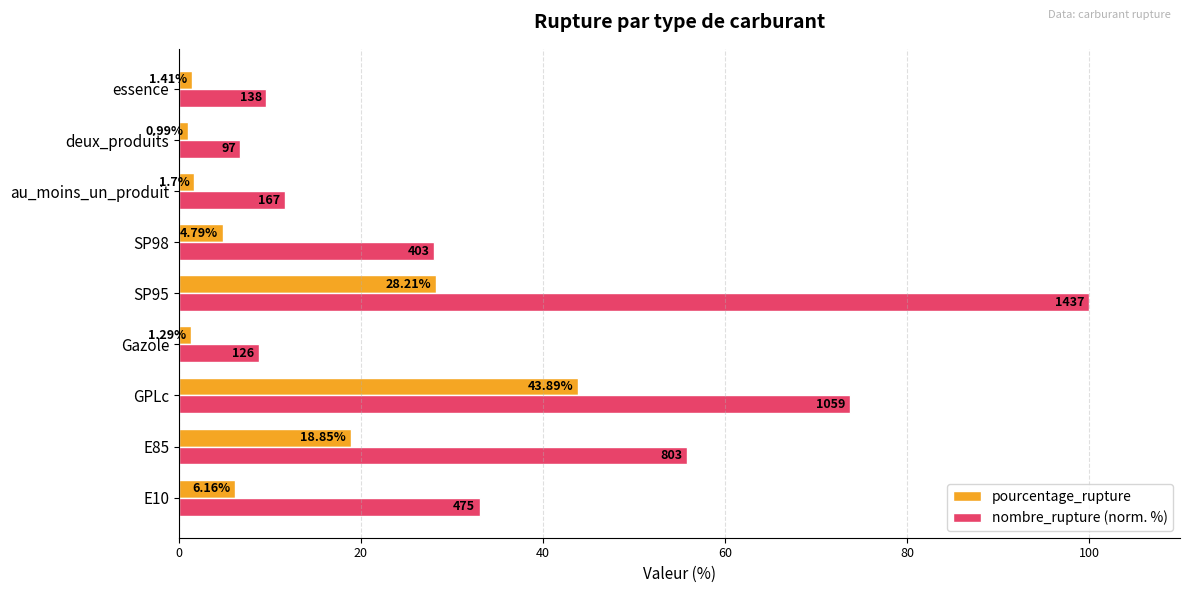

List the series in order of their peak value, lowest first.

pourcentage_rupture, nombre_rupture (norm. %)